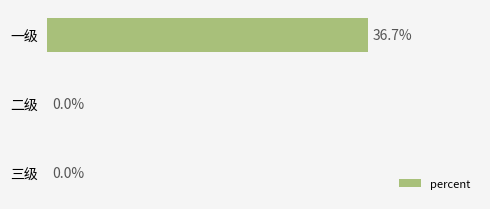

Between 三级 and 一级, which is larger?

一级